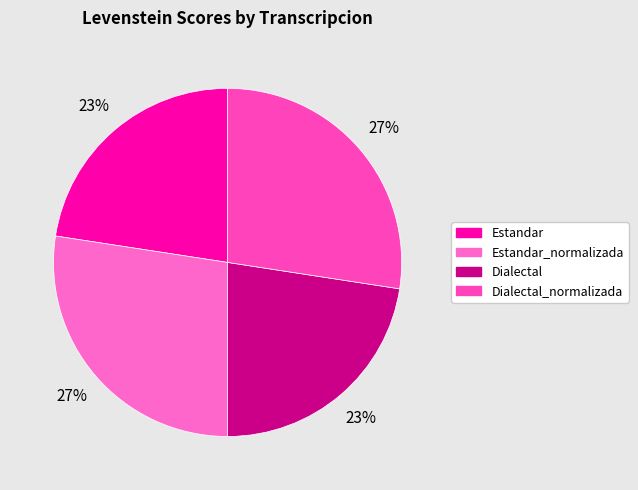

How many segments does this pie chart have?

4